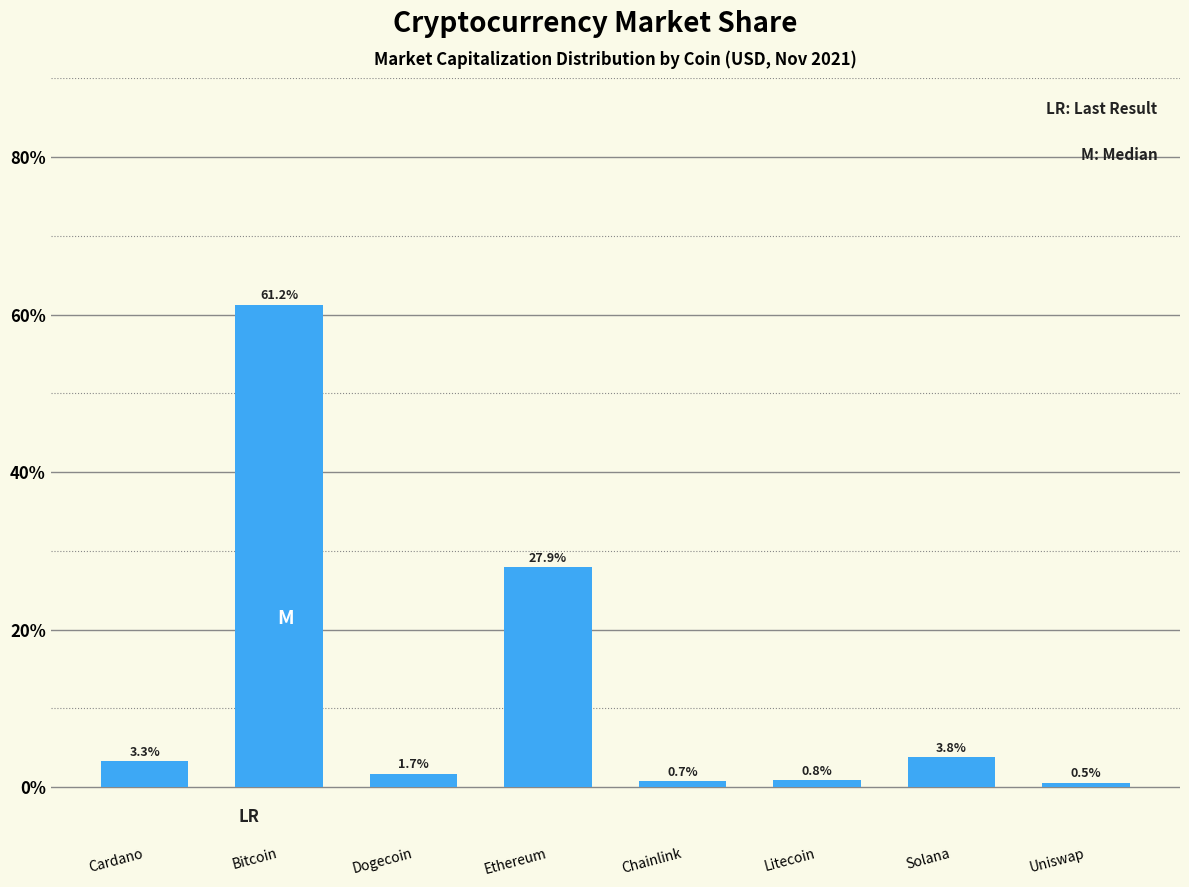

Which has a higher value, Cardano or Dogecoin?

Cardano